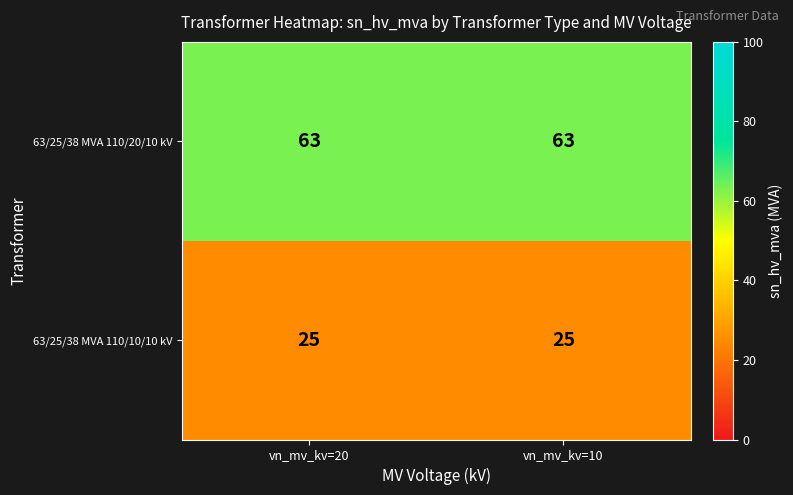

What is the difference between the highest and lowest values at vn_mv_kv=10?

38